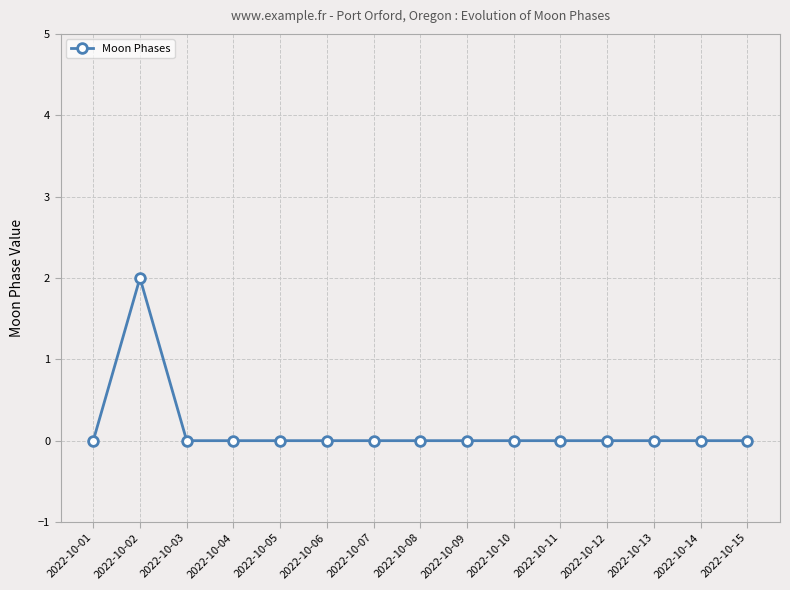

Reading left to right, transcribe all the data shown in this chart.

0	2	0	0	0	0	0	0	0	0	0	0	0	0	0